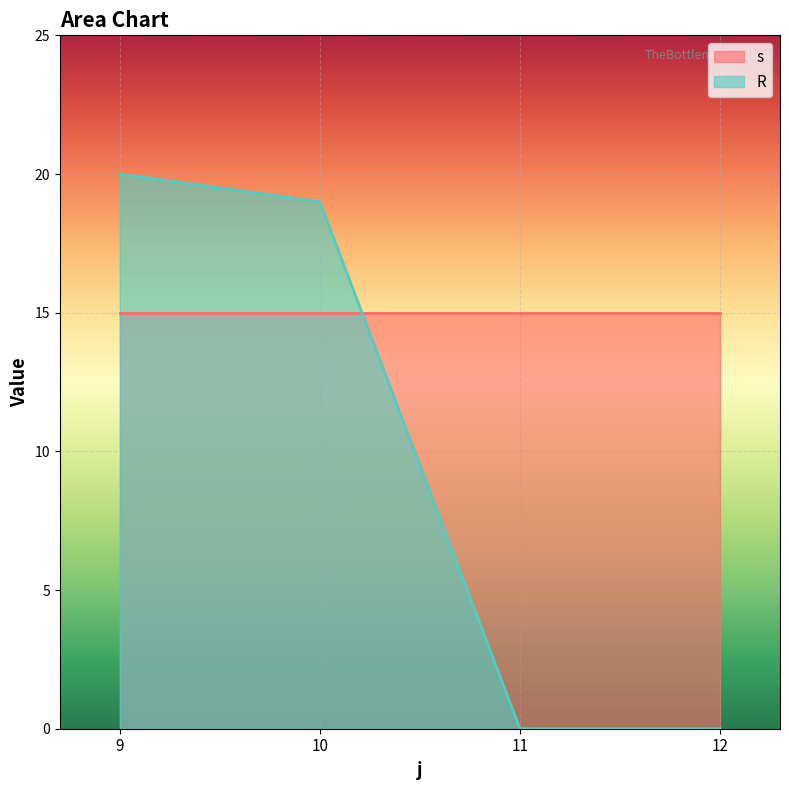

Rank the series at 11 from lowest to highest value.

R, s